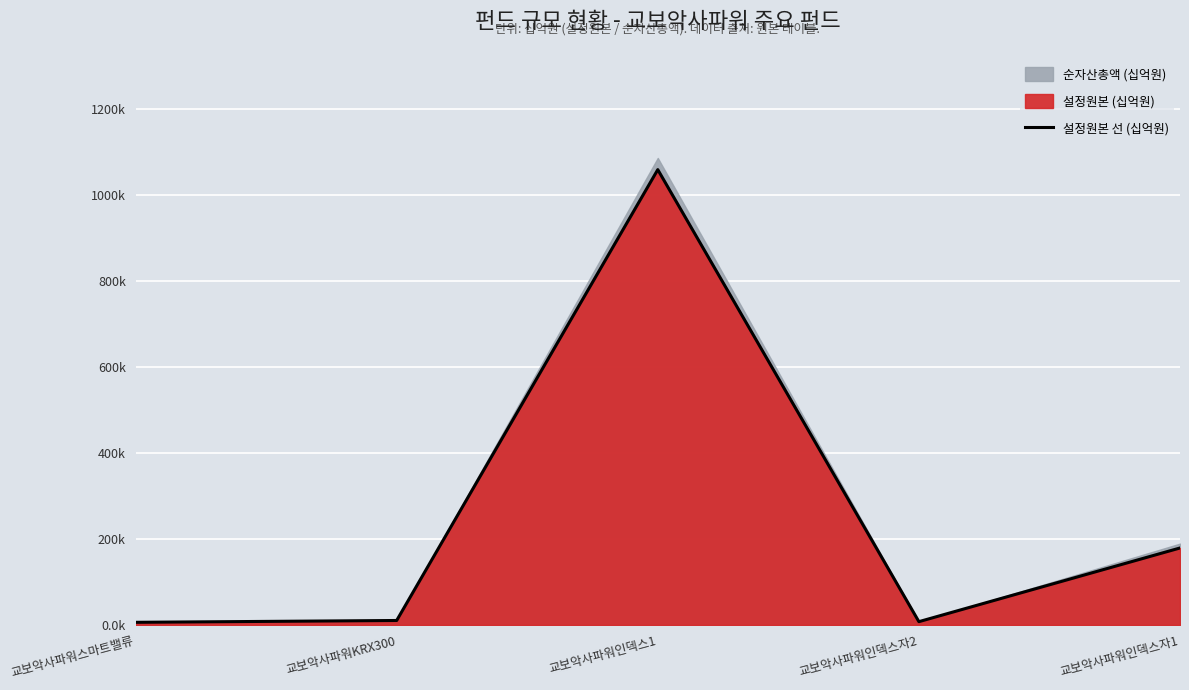

How many lines are shown in the chart?

1